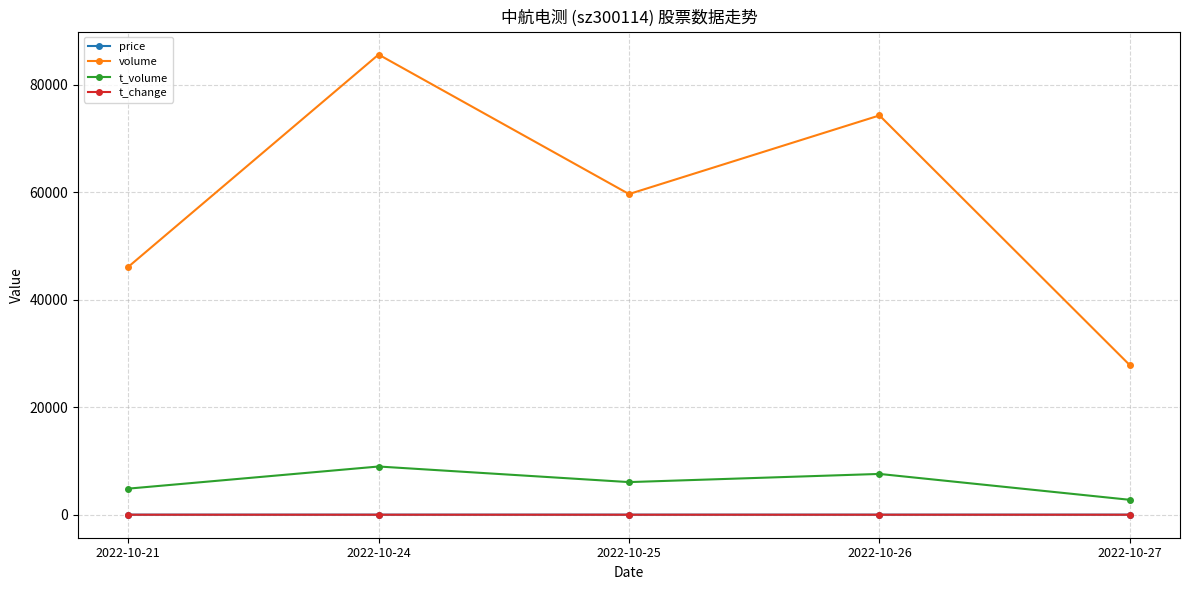

At how many categories does at least one series exceed 16739?

5